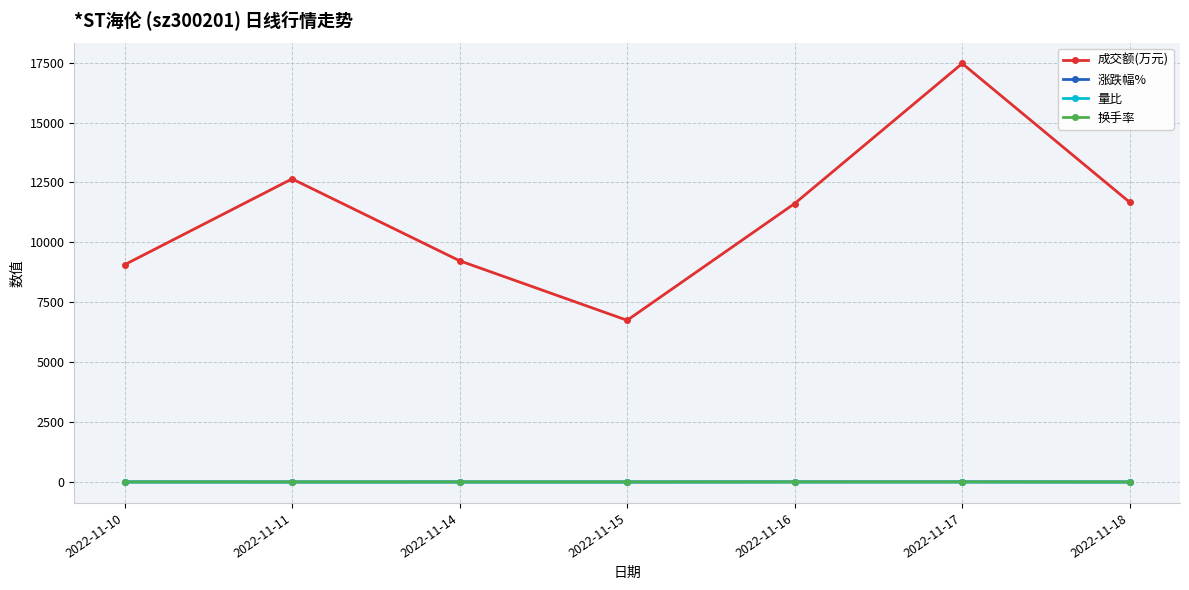

True or false: 涨跌幅% and 成交额(万元) intersect in this chart.

False